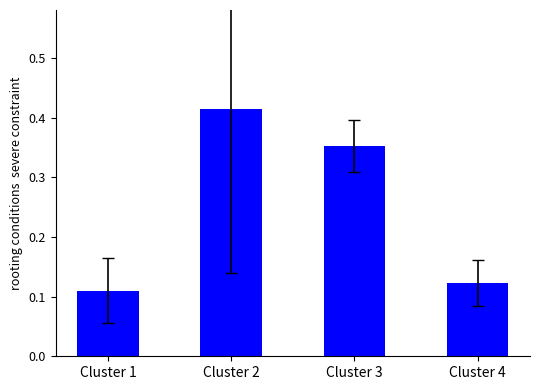

How many values are between 0 and 1?

4